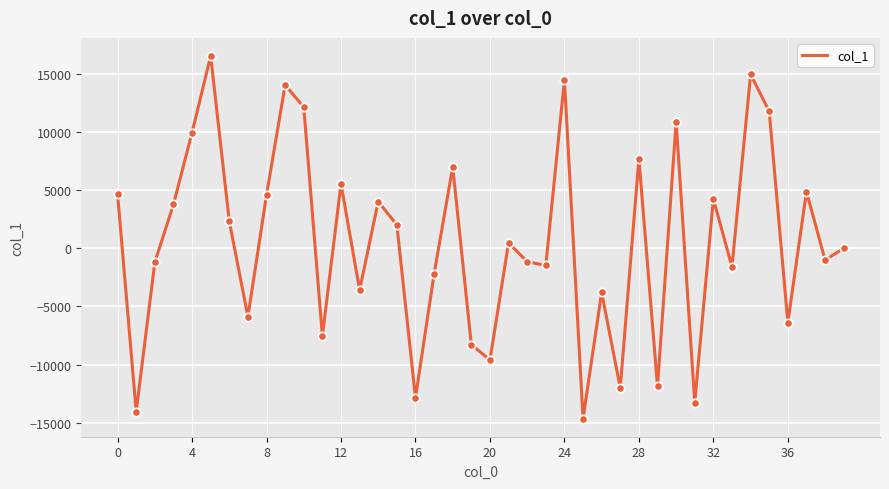

What is the smallest value displayed?

-14635.7